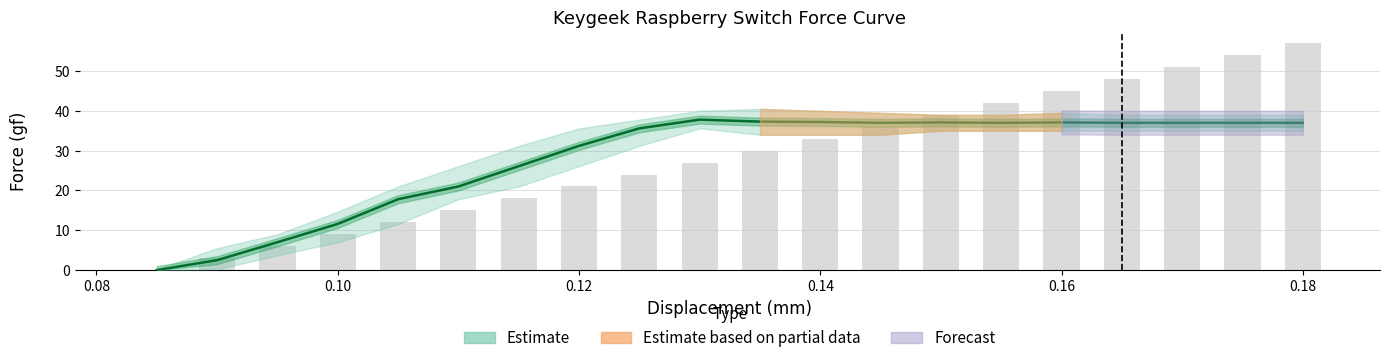

Between 0.16 and 0.10, which is larger?

0.16